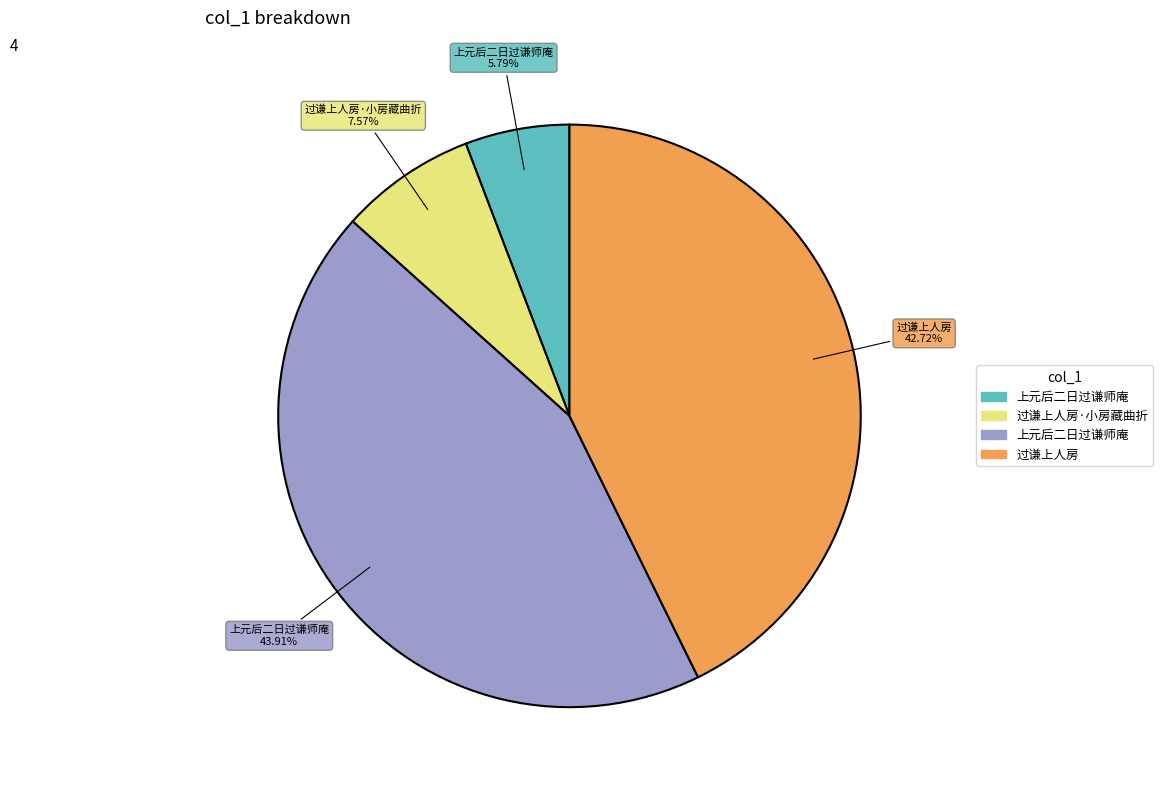

Is there a majority slice in this chart?

No